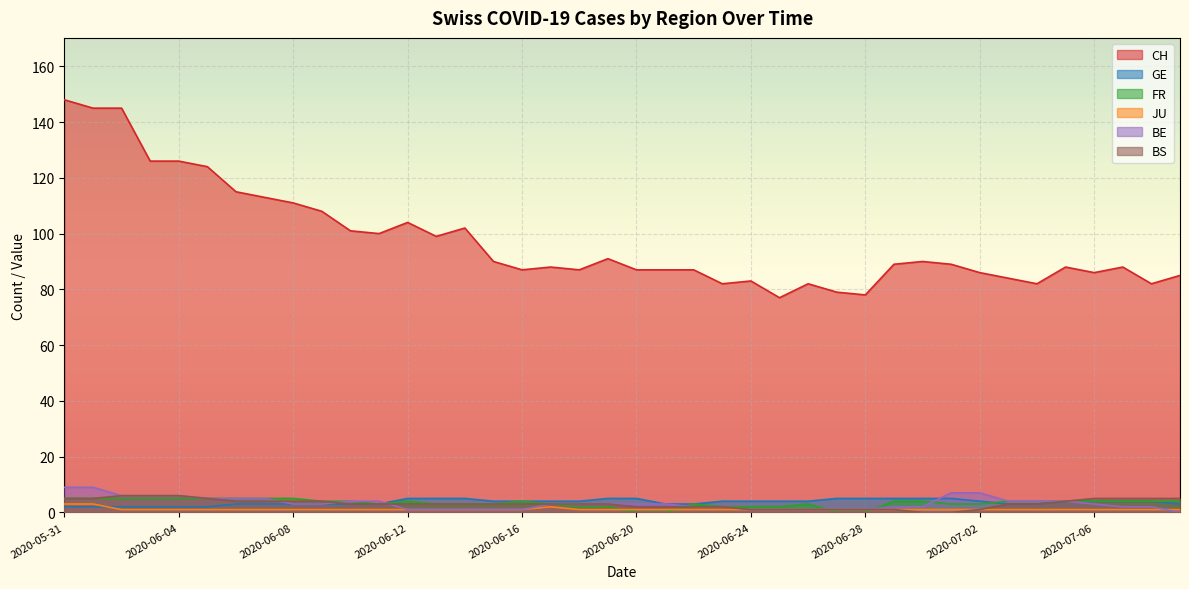

How many series are shown in this chart?

6